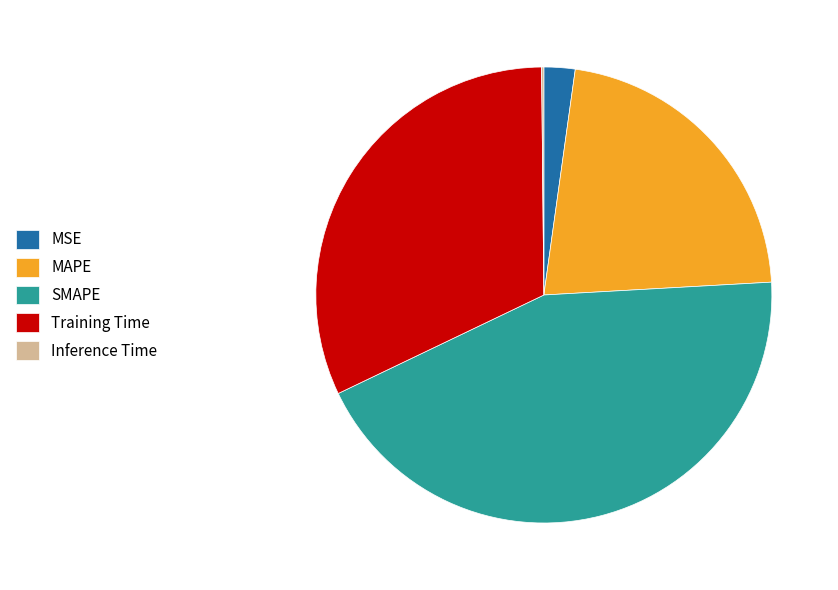

Is there any slice that represents more than half of the pie?

No